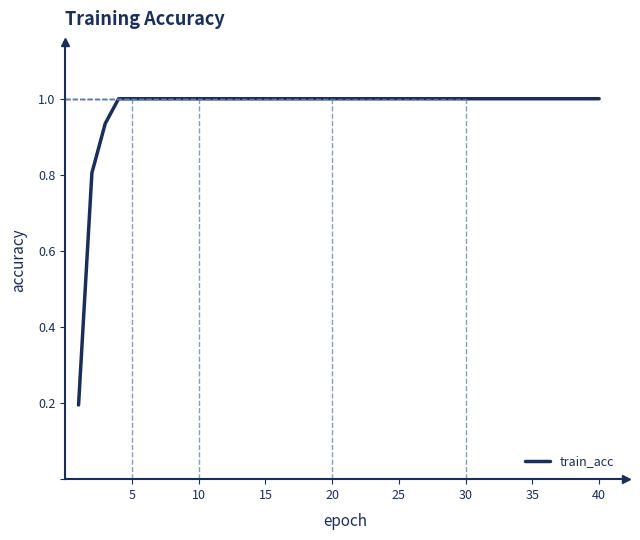

What is the difference between the maximum and minimum values?

0.8